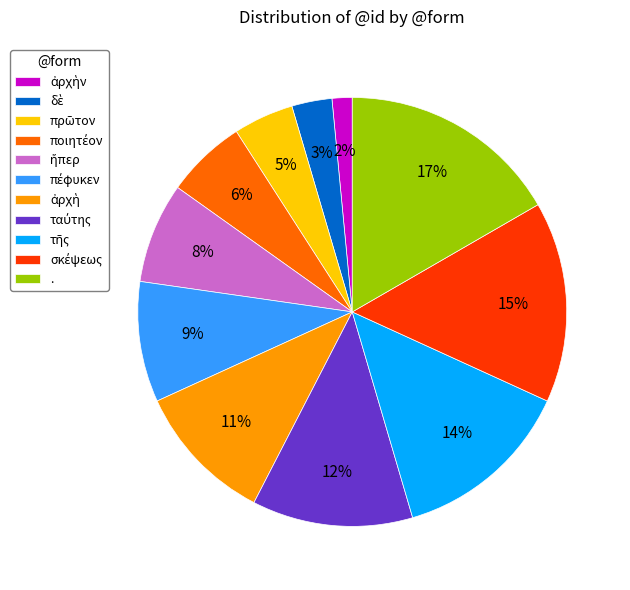

How many slices are in this pie chart?

11